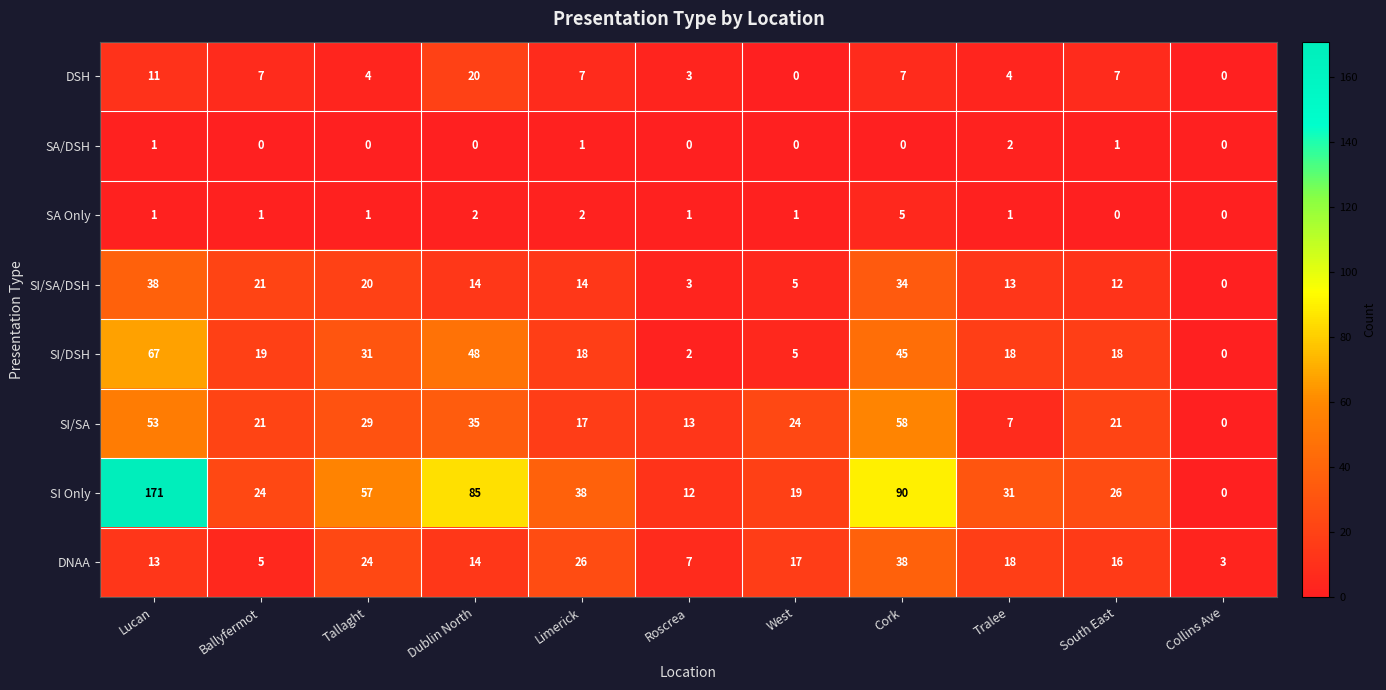

At Limerick, list the series in order from largest to smallest.

SI Only, DNAA, SI/DSH, SI/SA, SI/SA/DSH, DSH, SA Only, SA/DSH